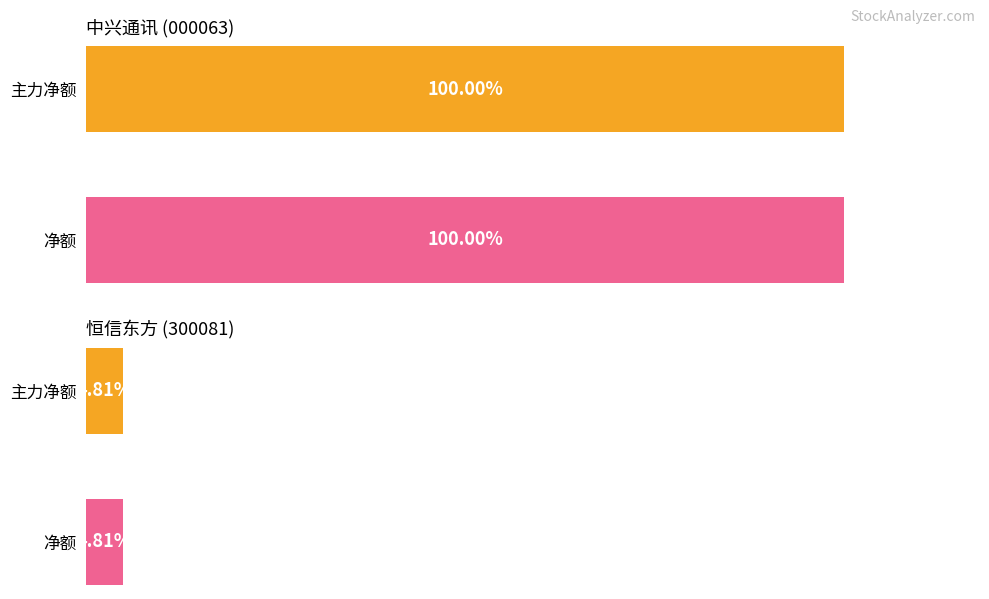

What is the sum of all 主力净额 values?

353427389